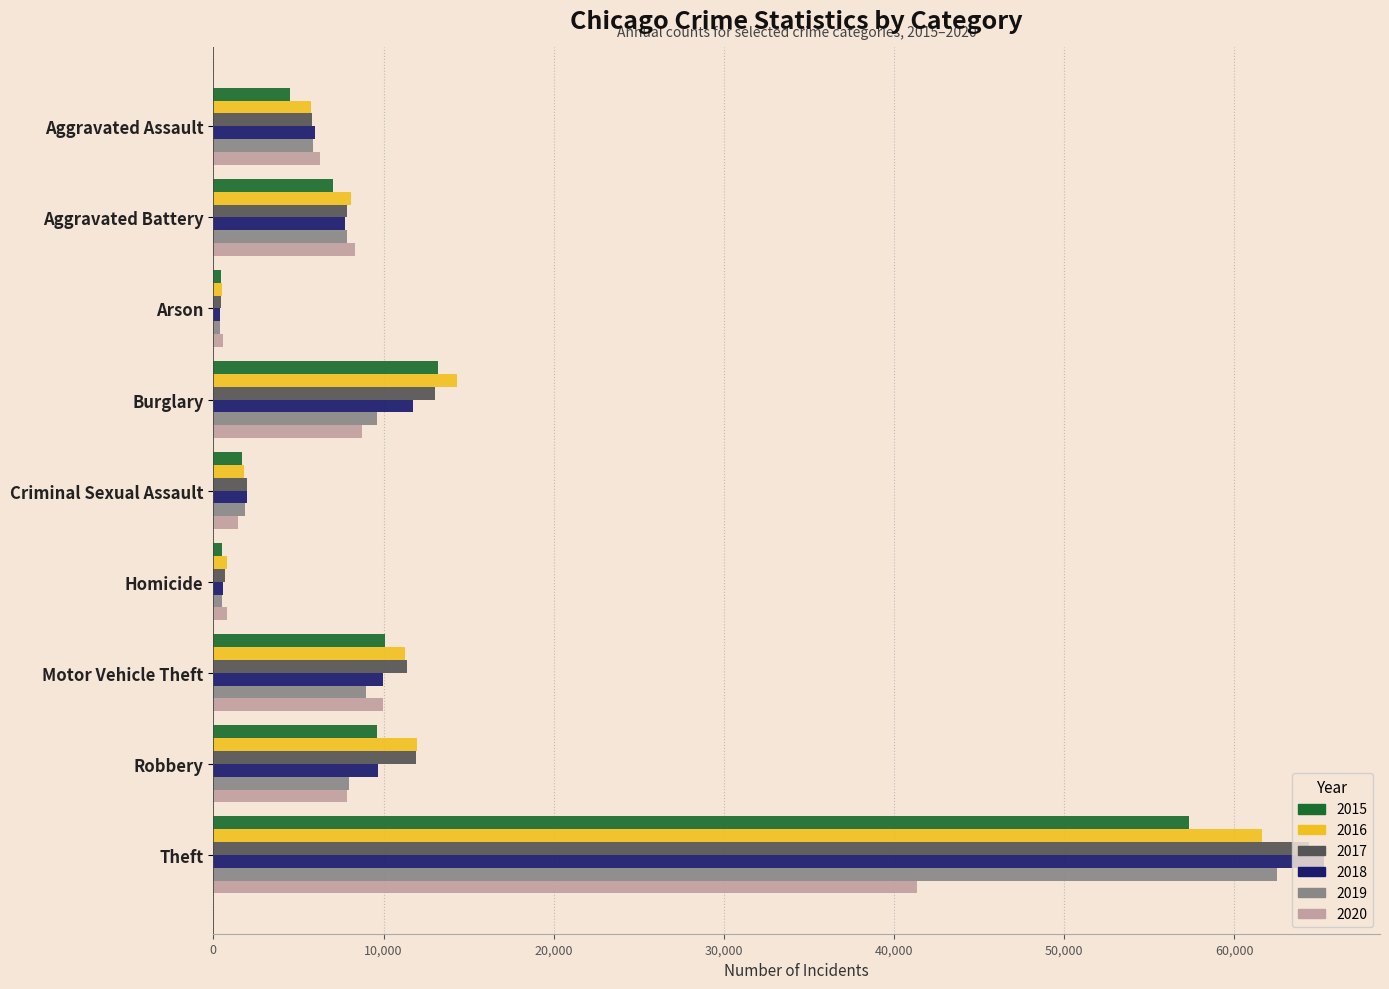

List the series in order of their peak value, highest first.

2018, 2017, 2019, 2016, 2015, 2020